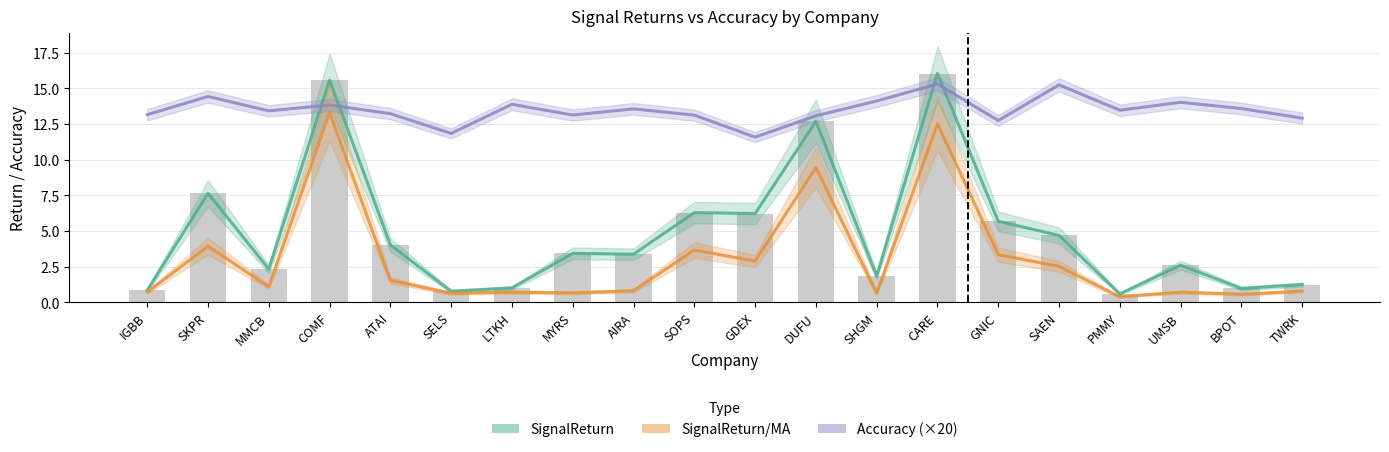

The value of SignalReturn/MA at AIRA is 1.2. True or false?

False